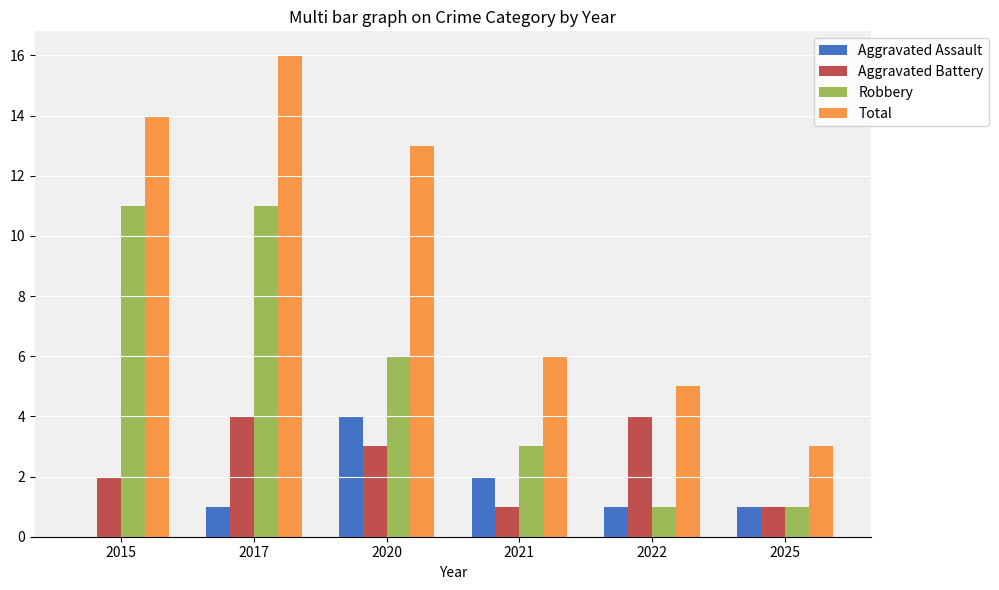

What is the sum of the Aggravated Battery values at 2021 and 2015?

3